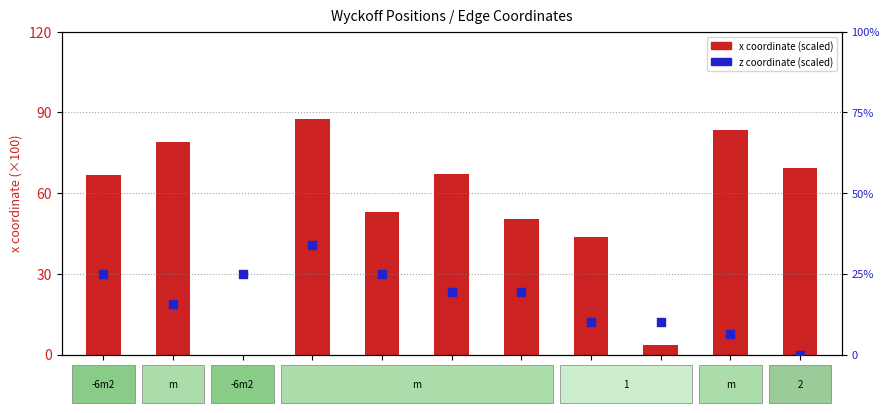

At which category is the sum across all series the highest?

E4